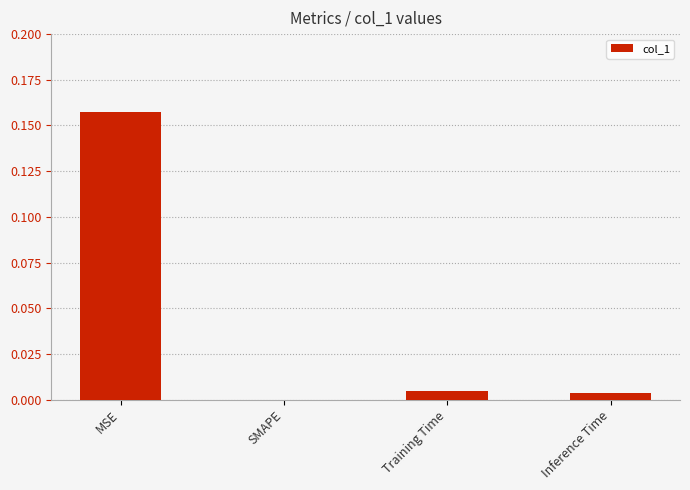

At which category does the chart reach its peak across all series?

MSE